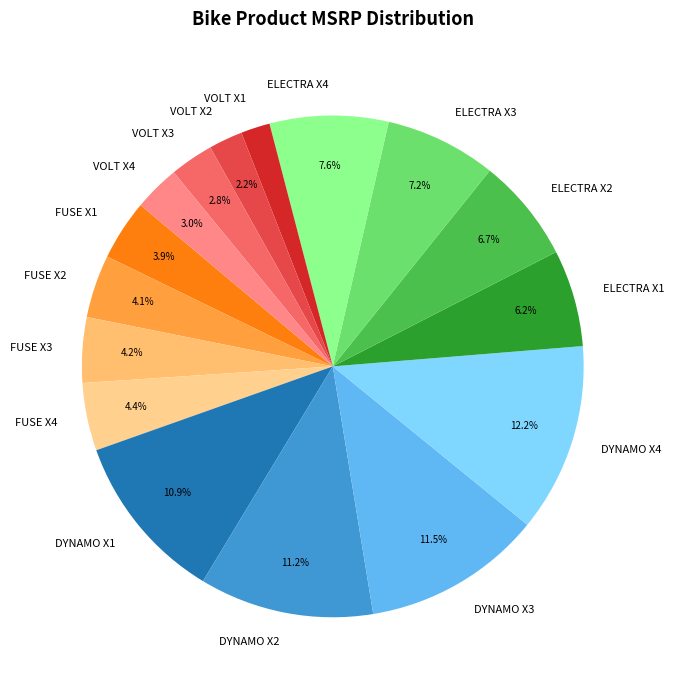

Between ELECTRA X4 and VOLT X4, which is larger?

ELECTRA X4